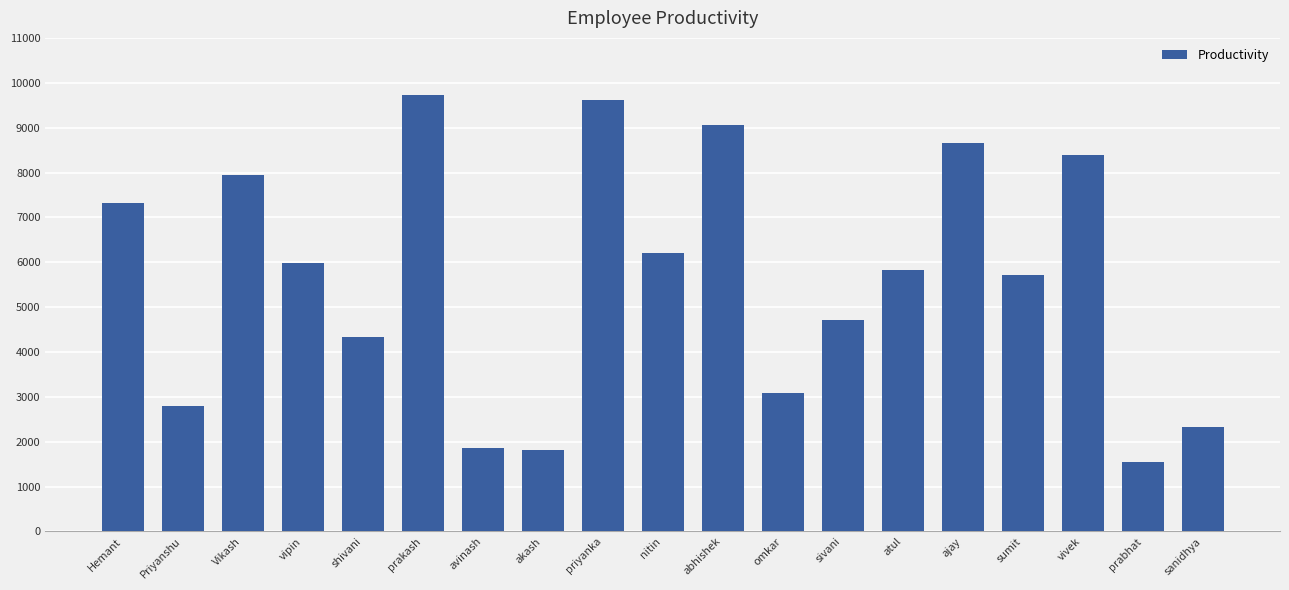

How many bars are there in total?

19